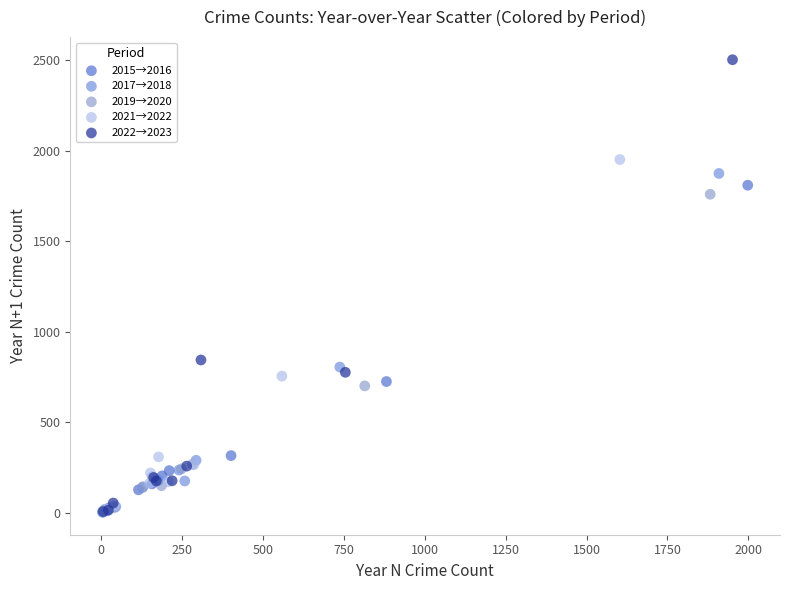

Which series has the widest spread of Y values?

2022→2023